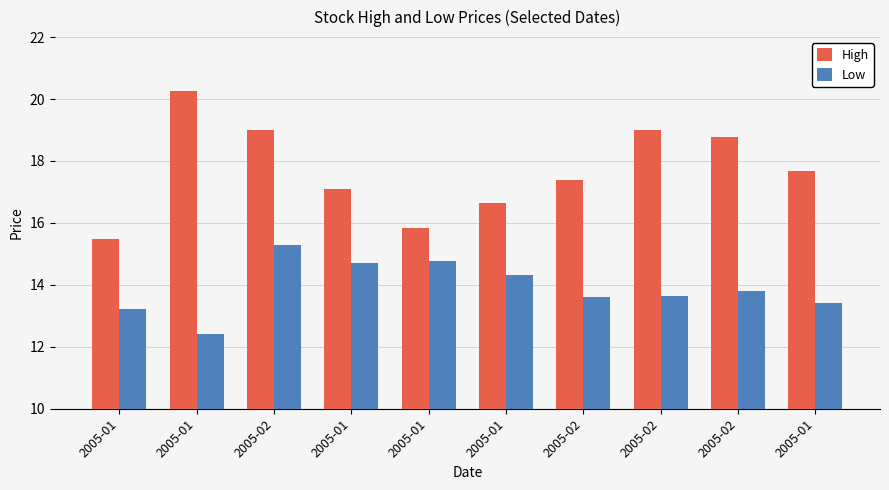

Rank the series by their maximum value, from lowest to highest.

Low, High